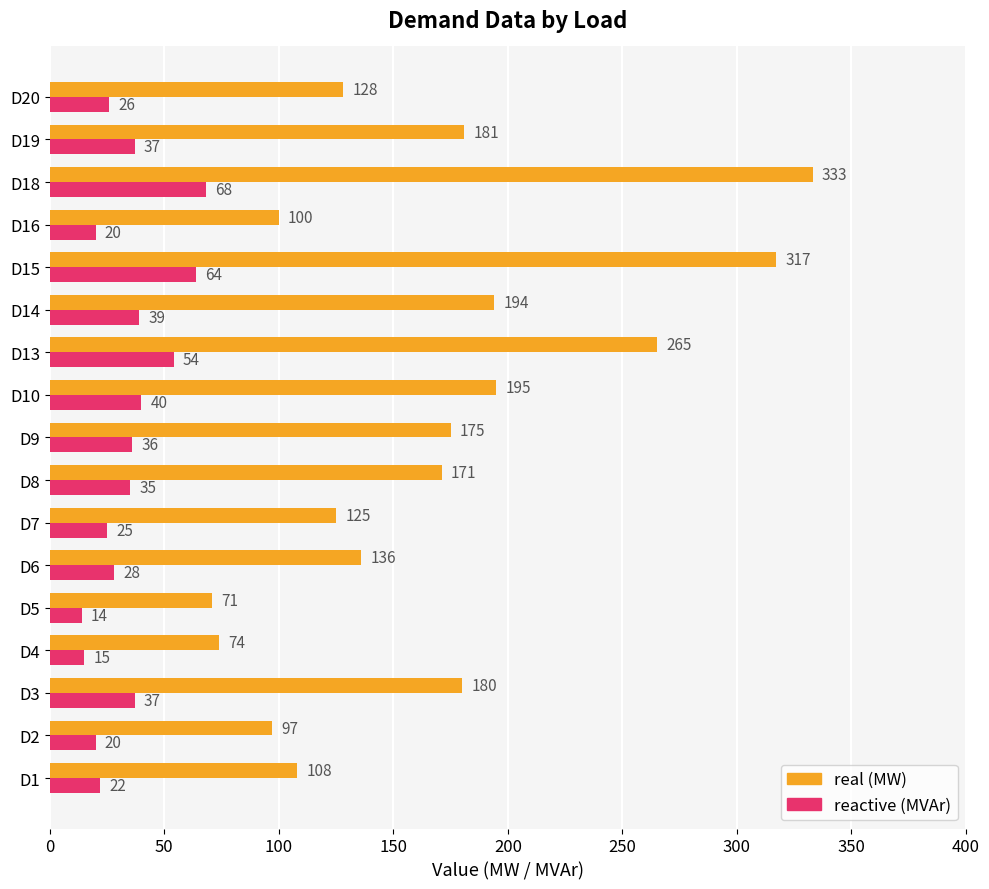

At which category is the sum across all series the highest?

D18